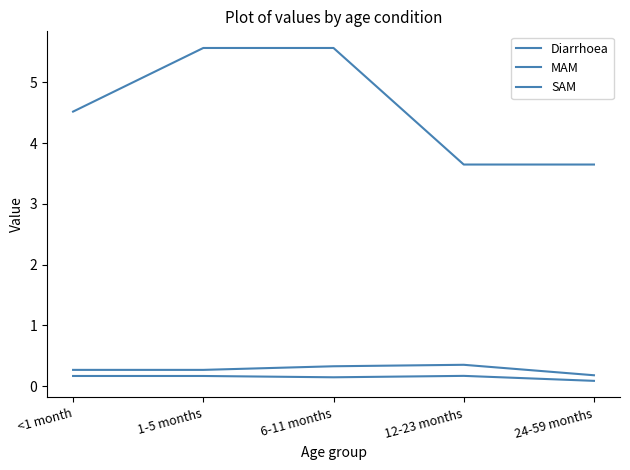

At which category is the sum across all series the highest?

6-11 months